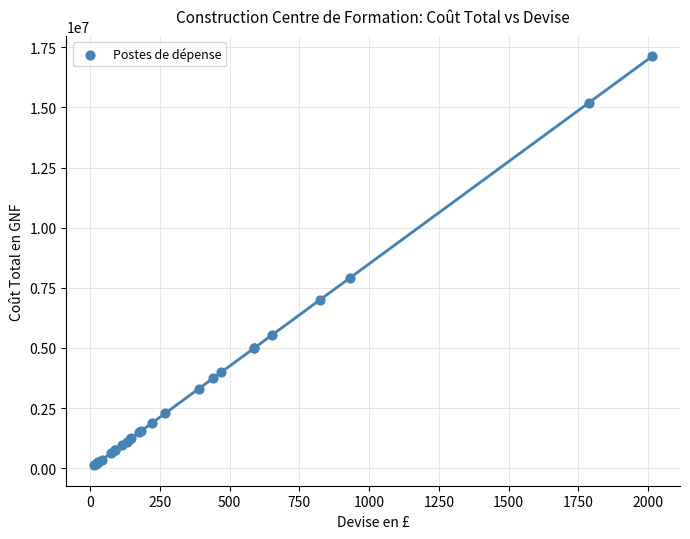

What Y value in the scatter plot is closest to 8622500?

7904000